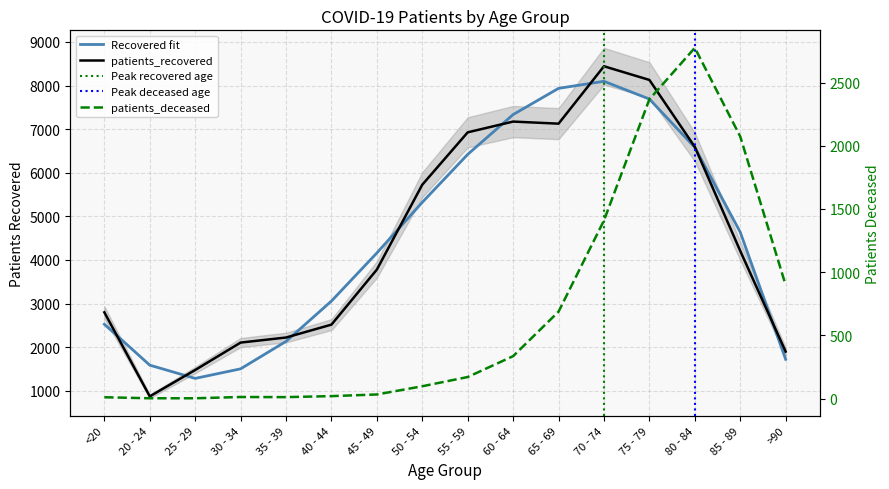

How many data points in patients_recovered are less than 4207?

8